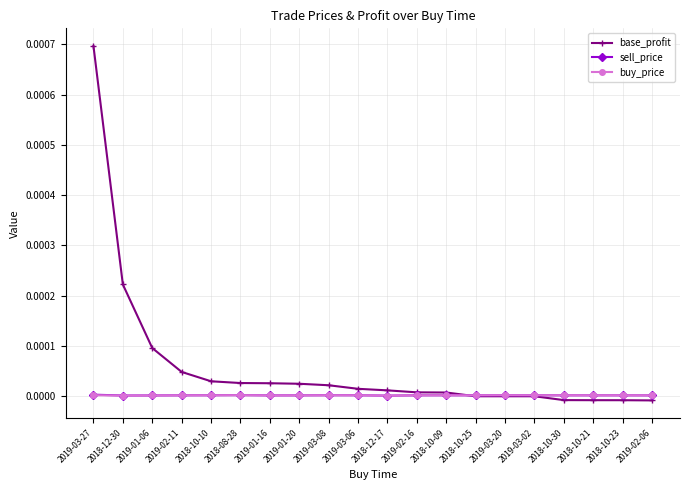

Is it true that buy_price equals 0.0 at 2019-03-06?

True